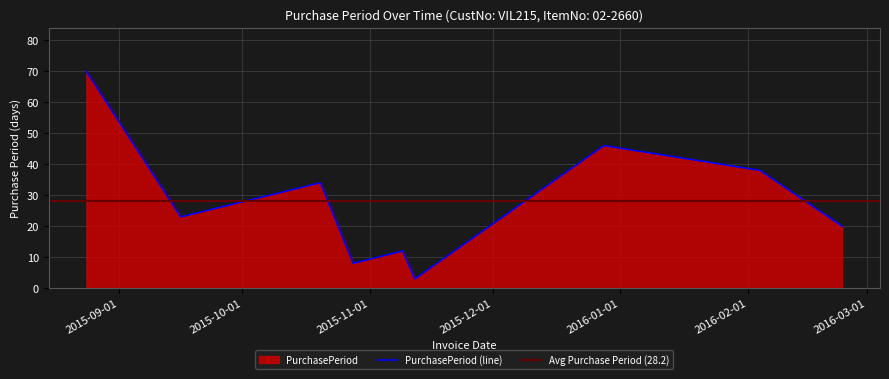

What is the sum of the values at 2015-08-24 and 2016-02-24?

90